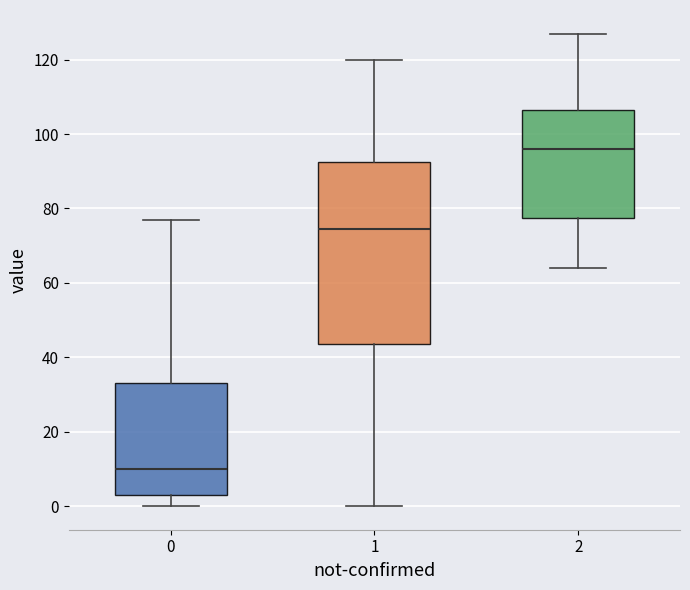

Which box has the highest median line?

2